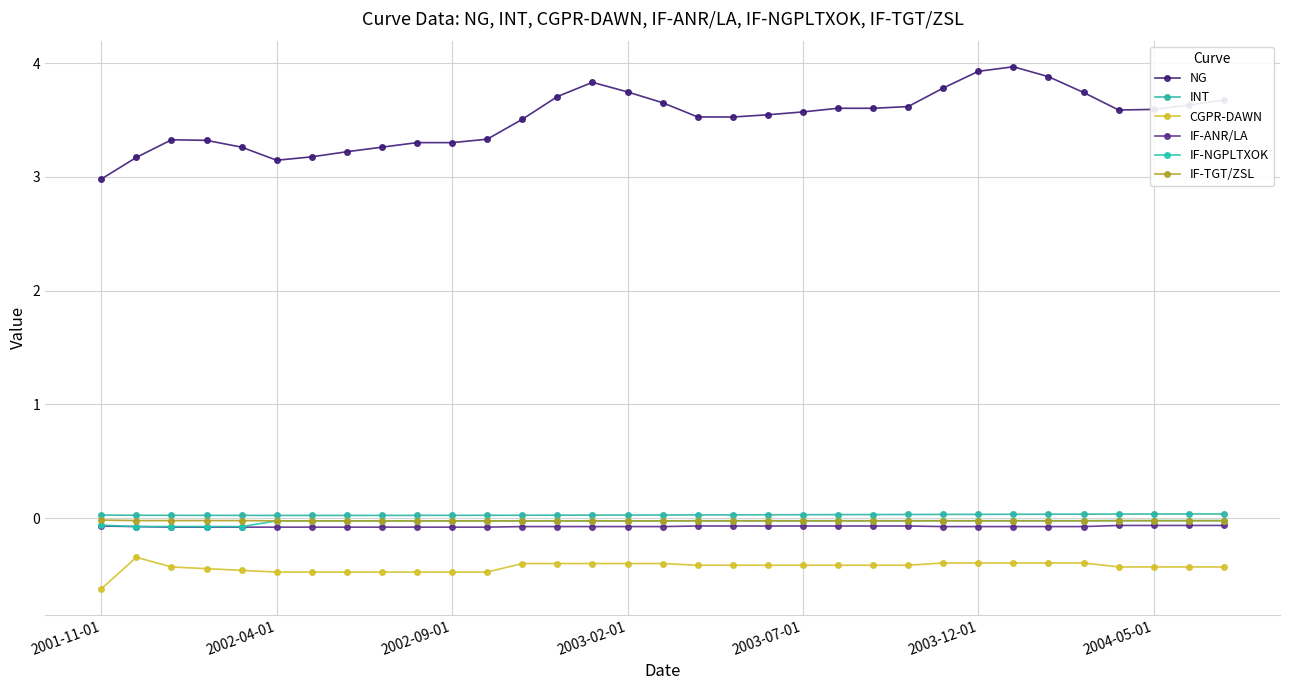

How many interior local valleys does the INT series have?

1